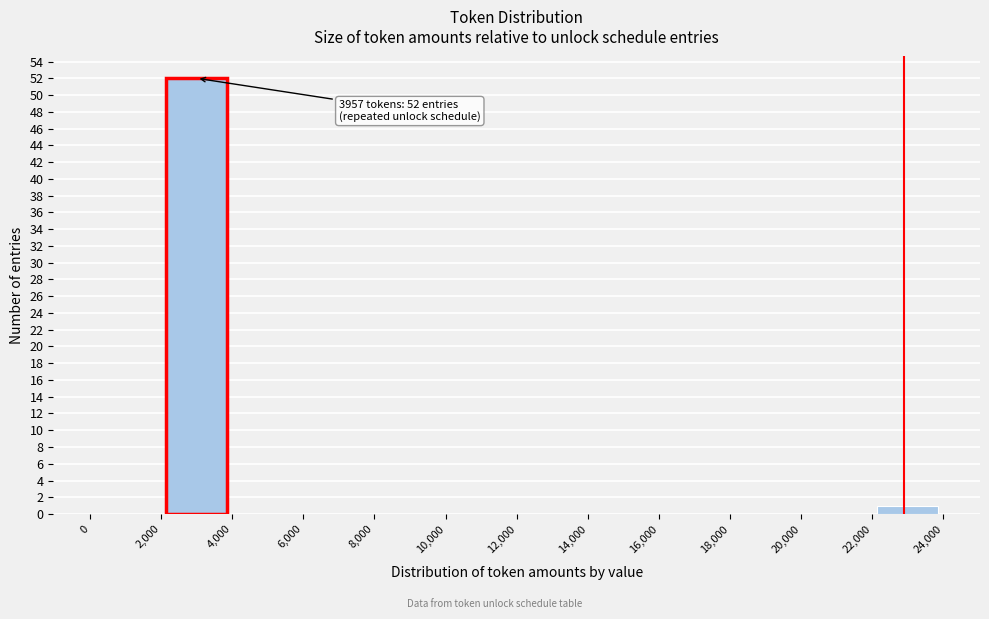

Over which range of the x-axis is the bar tallest?

2,000 to 4,000